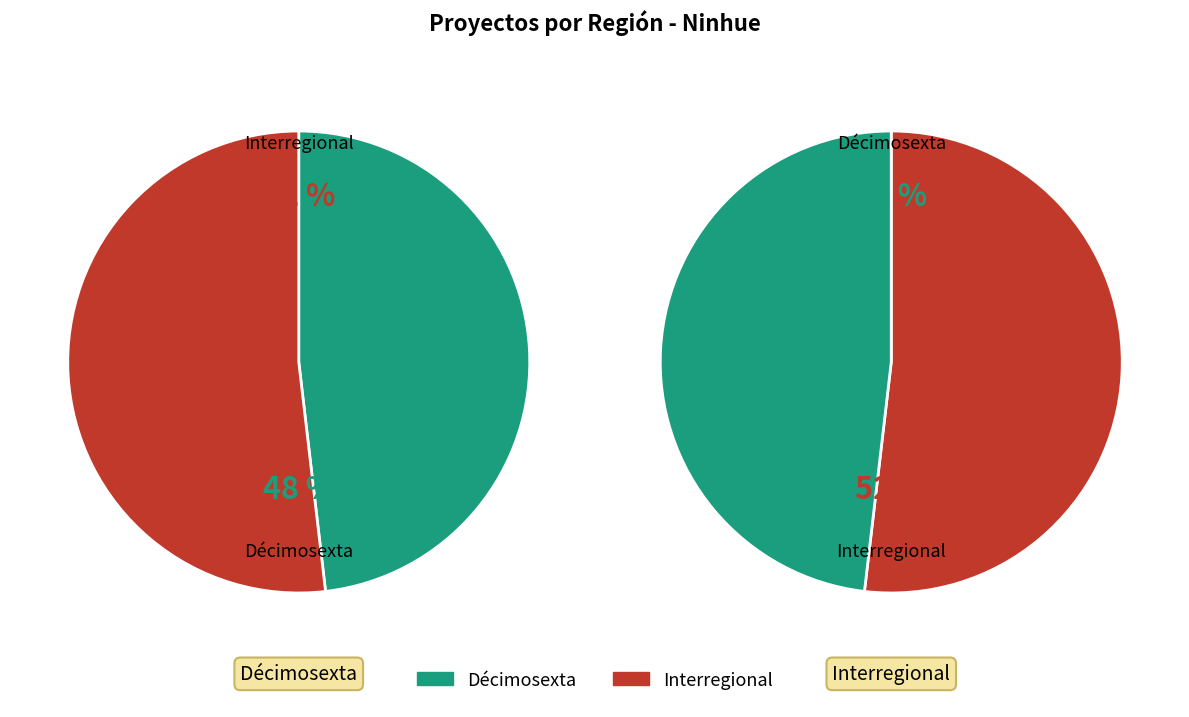

Which has a higher value, Décimosexta or Interregional?

Interregional